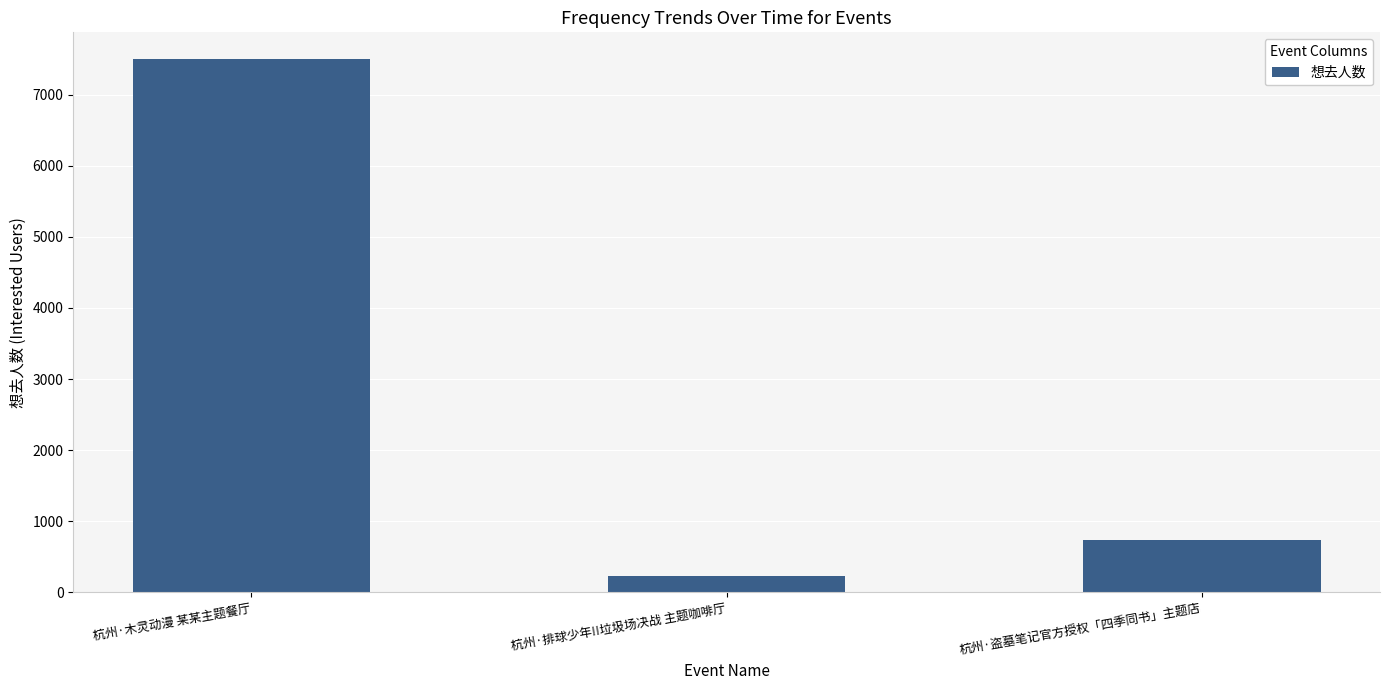

List the labels in order of value, smallest first.

杭州·排球少年!!垃圾场决战 主题咖啡厅, 杭州·盗墓笔记官方授权「四季同书」主题店, 杭州·木灵动漫 某某主题餐厅